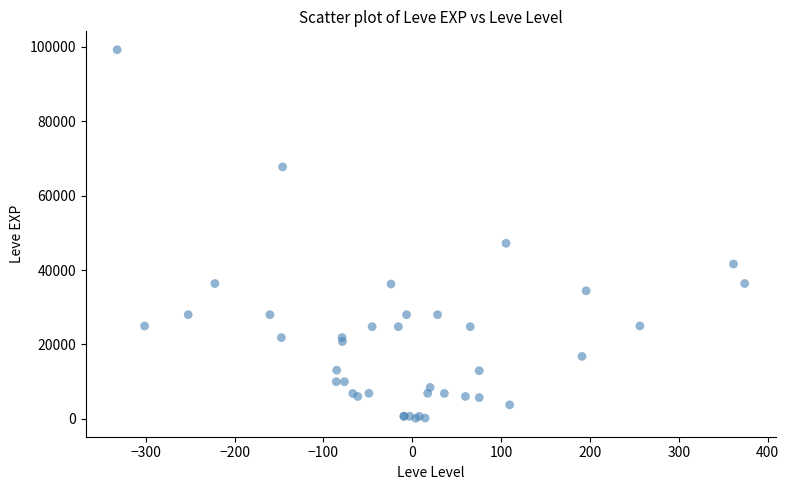

What Y value in the scatter plot is closest to 49690?

47200